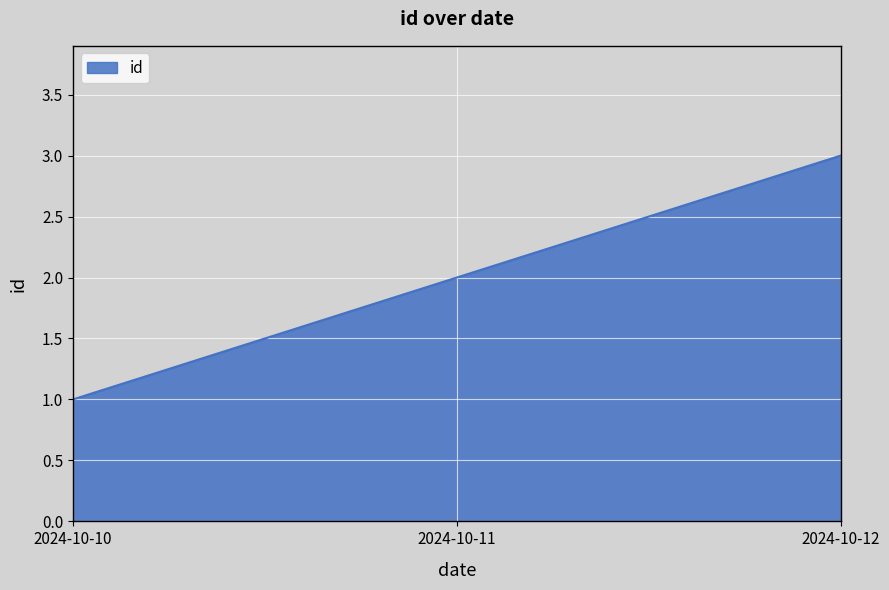

List the labels in order of value, smallest first.

2024-10-10, 2024-10-11, 2024-10-12